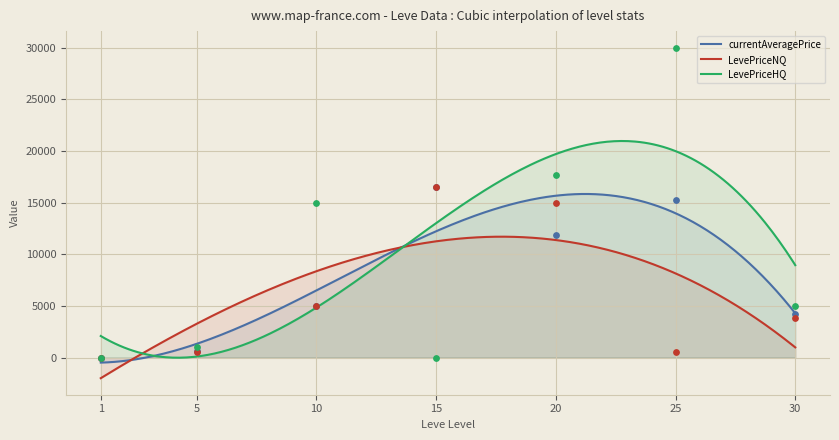

Is the value of LevePriceHQ at 10 greater than the value of LevePriceNQ at 15?

No